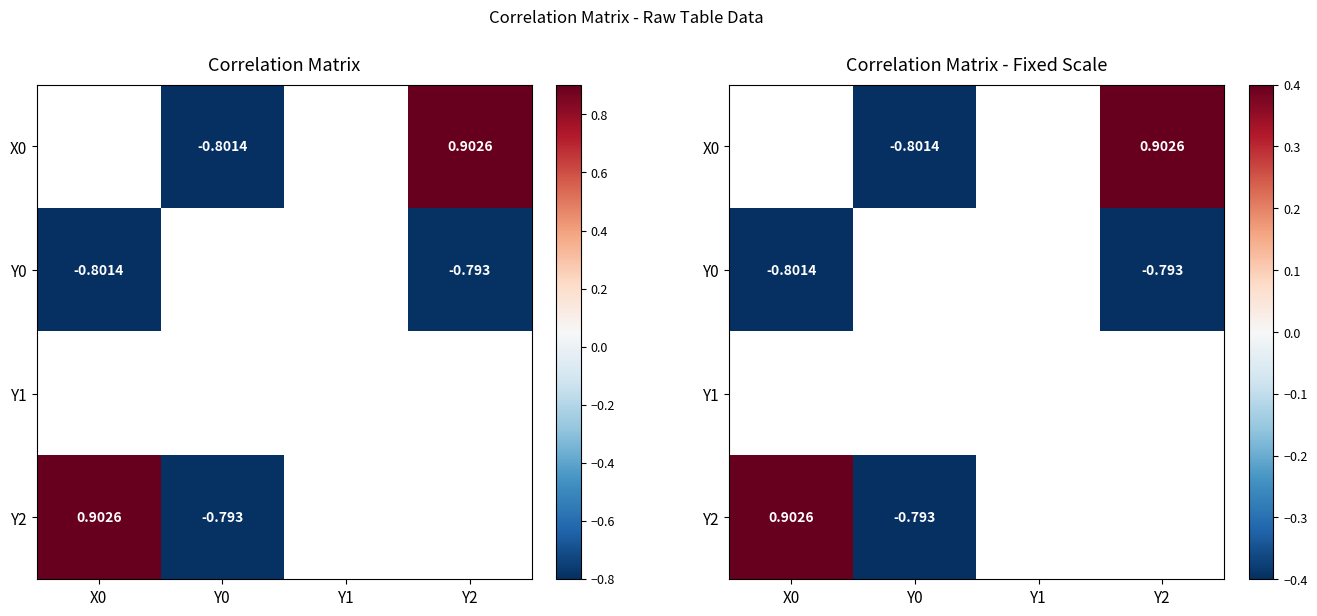

How many distinct data groups are displayed?

4